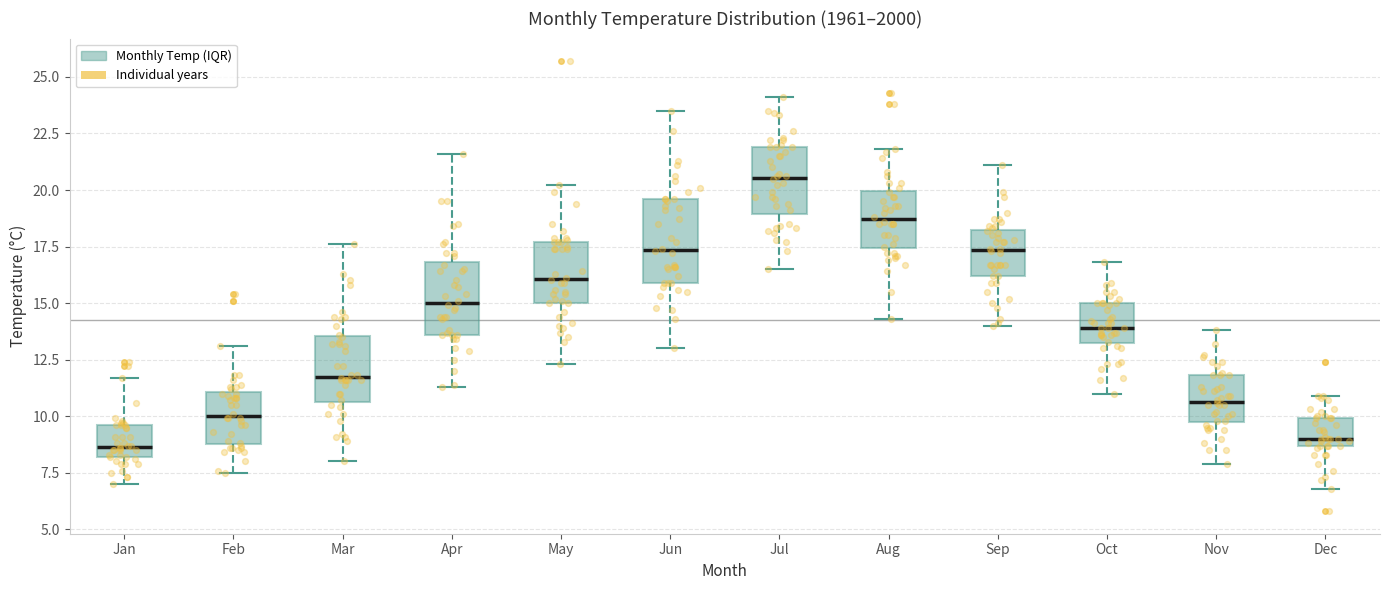

Reading left to right, read every box against the y-axis: the position of its median line, the range the box covers, and the ends of its whiskers. The values are not printed on the chart, so give them approximately, as read against the axis.

Jan: median 8.5, box 8.0 to 9.5, whiskers 7.0 to 11.5
Feb: median 10.0, box 9.0 to 11.0, whiskers 7.5 to 13.0
Mar: median 12.0, box 10.5 to 13.5, whiskers 8.0 to 17.5
Apr: median 15.0, box 13.5 to 17.0, whiskers 11.5 to 21.5
May: median 16.0, box 15.0 to 17.5, whiskers 12.5 to 20.0
Jun: median 17.5, box 16.0 to 19.5, whiskers 13.0 to 23.5
Jul: median 20.5, box 19.0 to 22.0, whiskers 16.5 to 24.0
Aug: median 18.5, box 17.5 to 20.0, whiskers 14.5 to 22.0
Sep: median 17.5, box 16.0 to 18.0, whiskers 14.0 to 21.0
Oct: median 14.0, box 13.5 to 15.0, whiskers 11.0 to 17.0
Nov: median 10.5, box 10.0 to 12.0, whiskers 8.0 to 14.0
Dec: median 9.0, box 8.5 to 10.0, whiskers 7.0 to 11.0